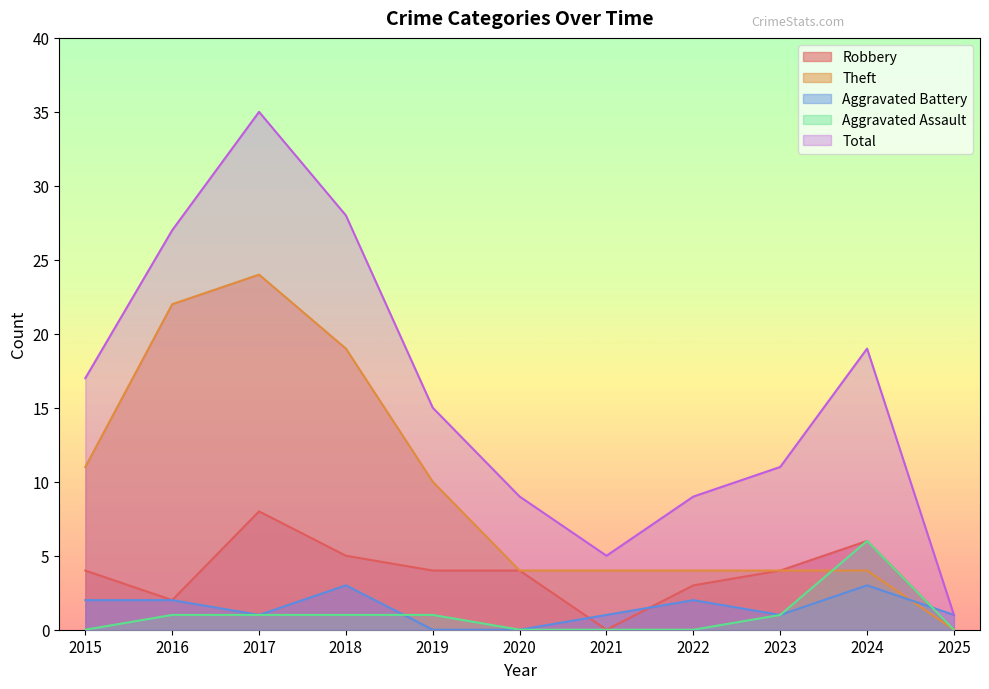

Which category has the lowest value across all series?

2021